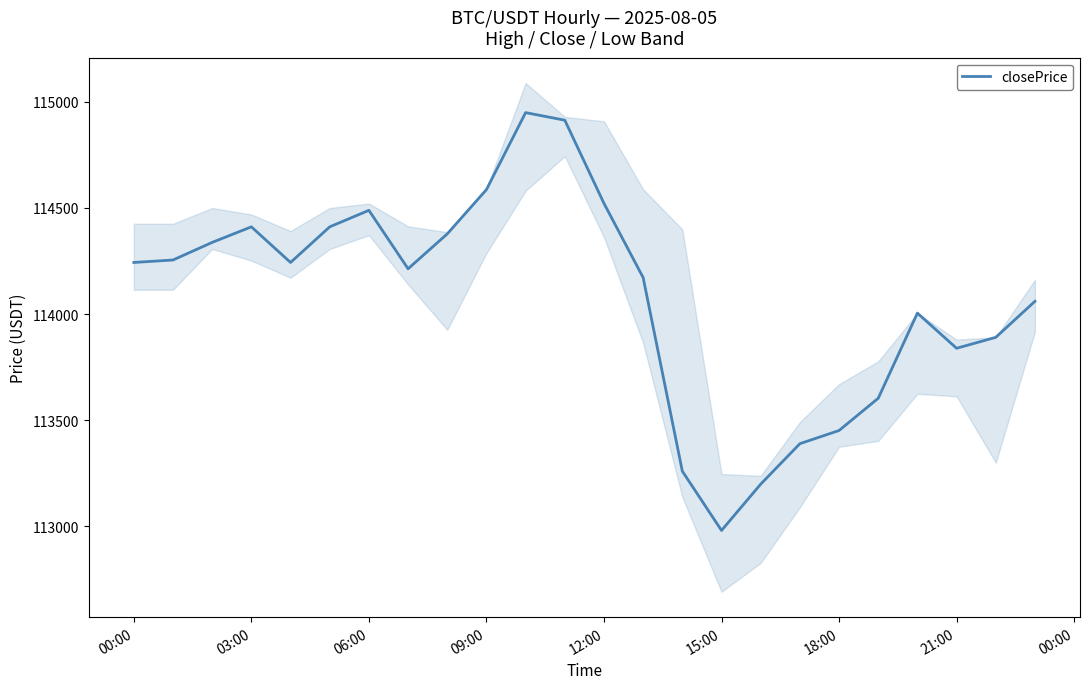

At which label does closePrice reach its minimum?

15:00